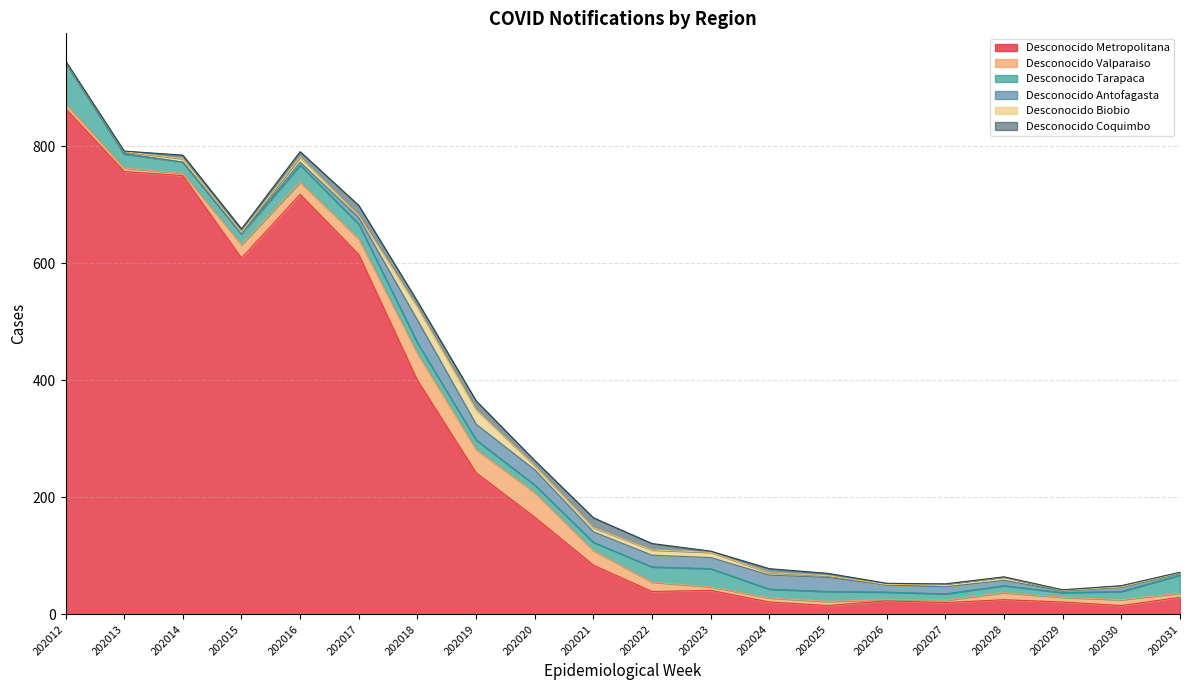

Is the value of Desconocido Valparaiso at 202014 greater than the value of Desconocido Biobio at 202029?

Yes